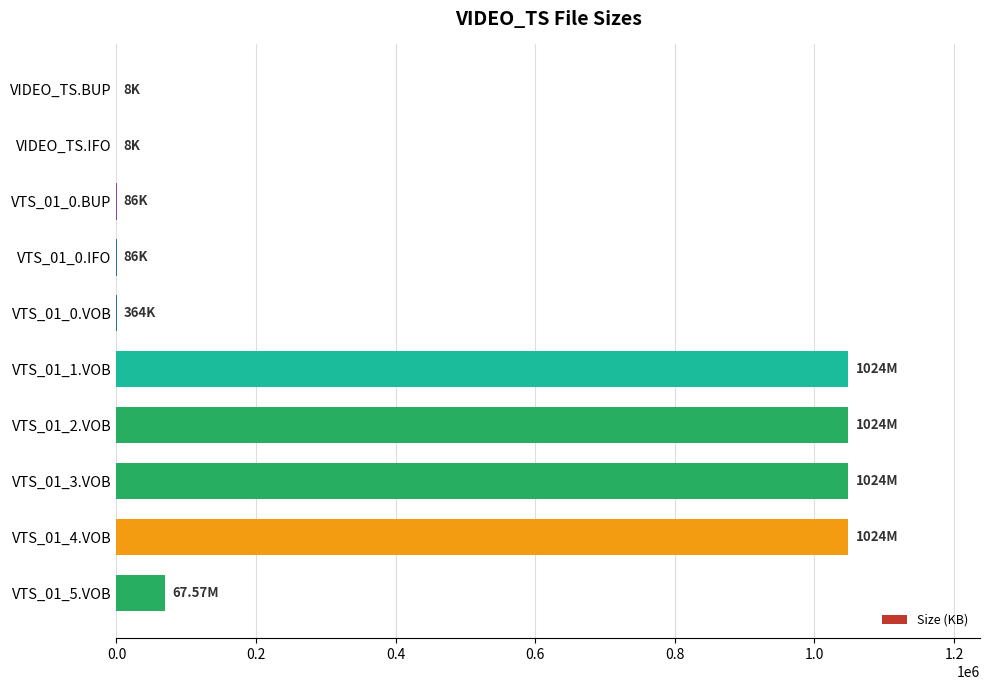

What is the ratio of the value at VTS_01_1.VOB to the value at VTS_01_5.VOB?

15.2